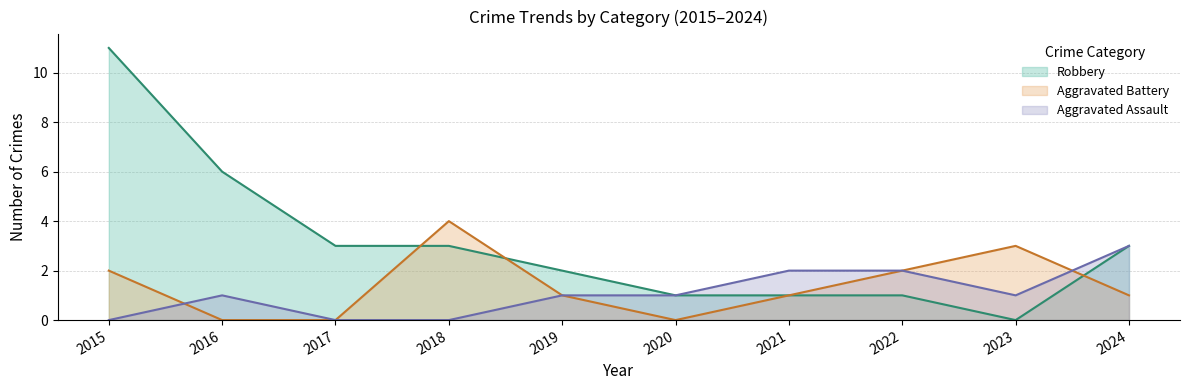

How many distinct data groups are displayed?

3